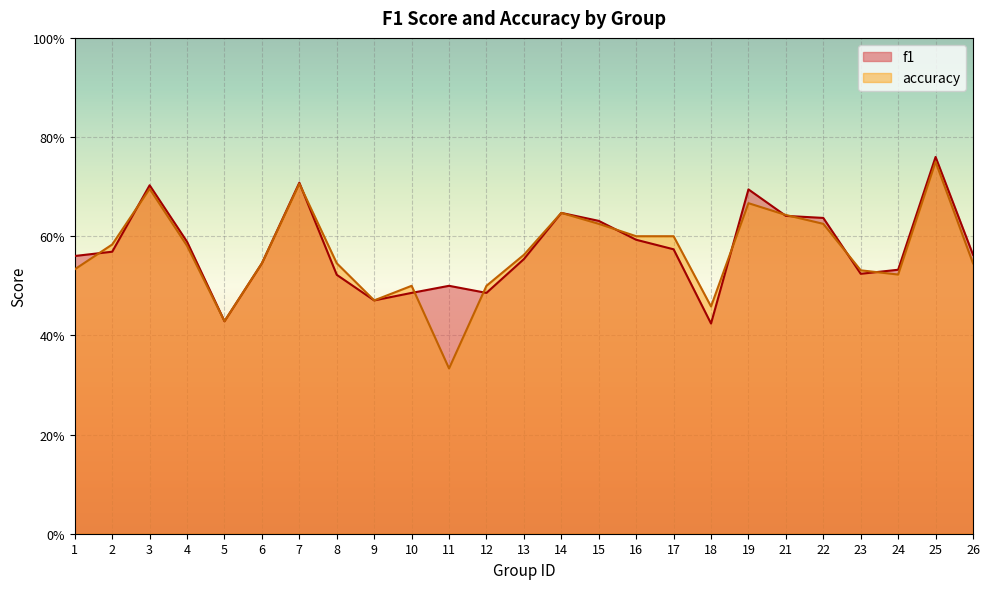

What are all the series names shown in the legend?

f1, accuracy